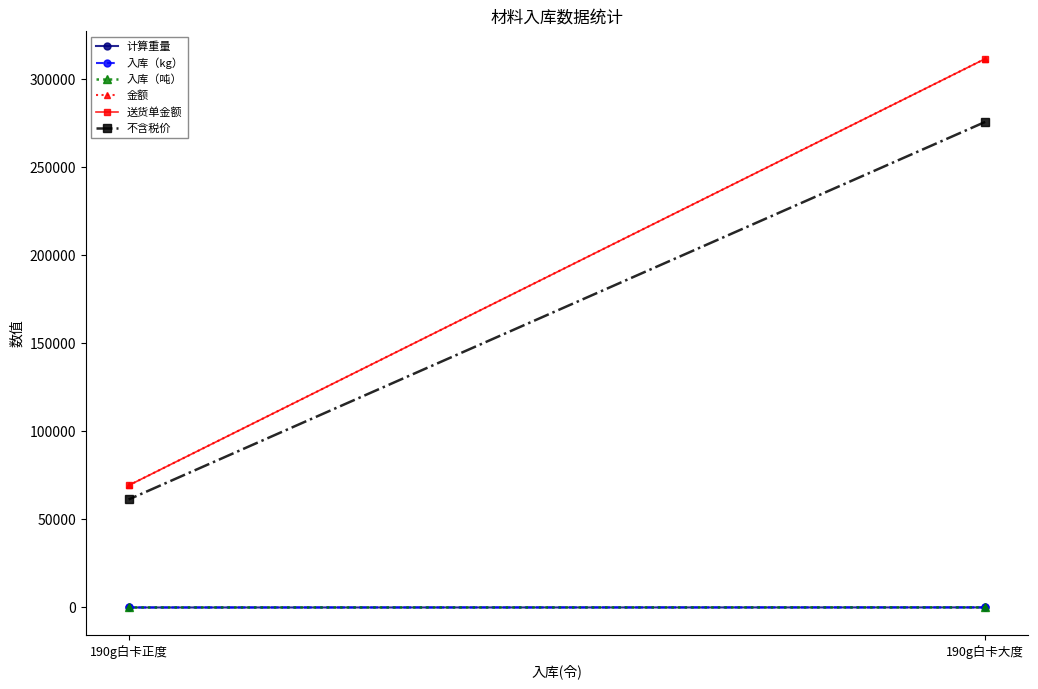

Between 190g白卡正度 and 190g白卡大度, which is larger?

190g白卡大度